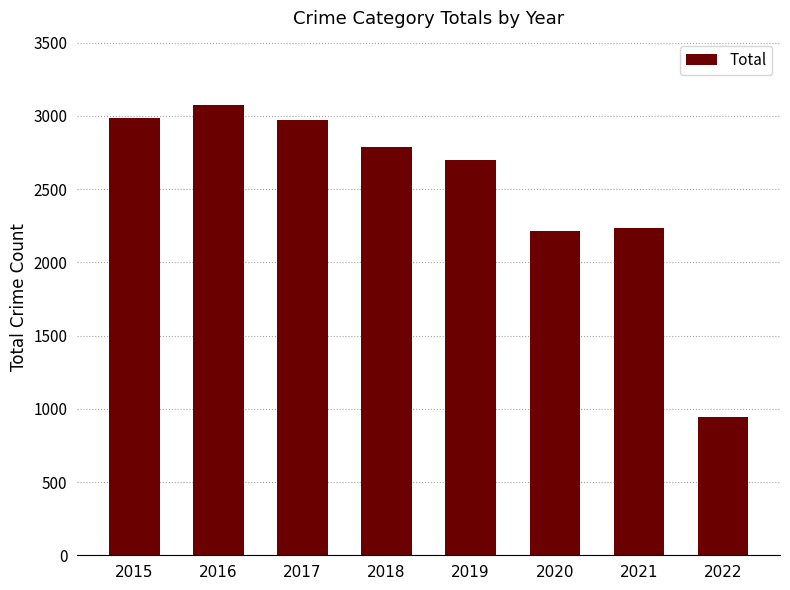

What is the value of the 3rd bar from the left?

2973